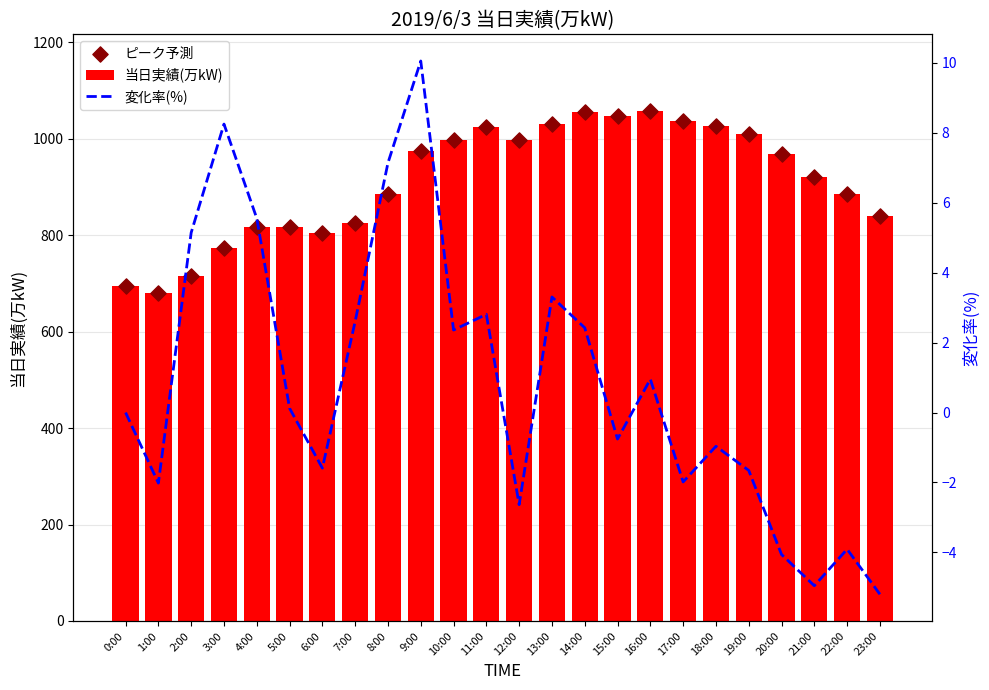

Which series has the largest total across all categories?

当日実績(万kW)